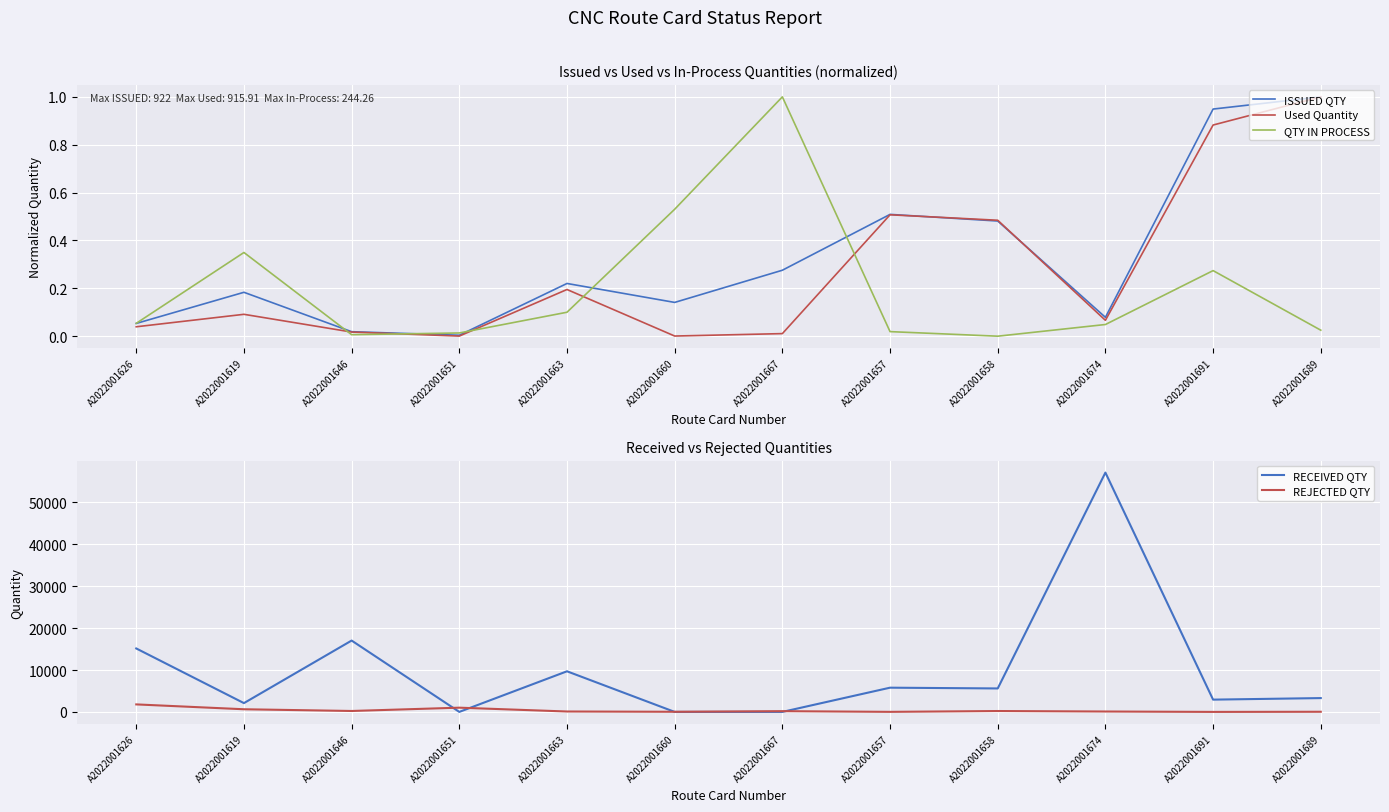

What is the difference between the RECEIVED QTY values at A2022001667 and A2022001657?

5783